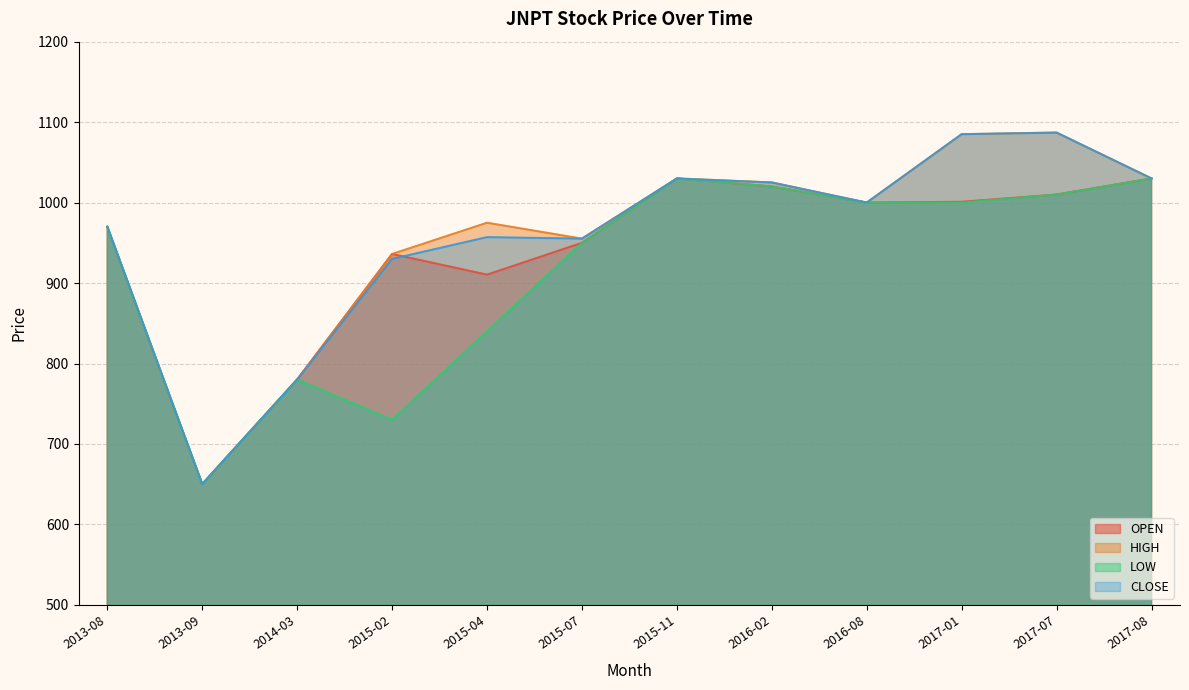

What value does the HIGH series have at 2013-09?

650.1